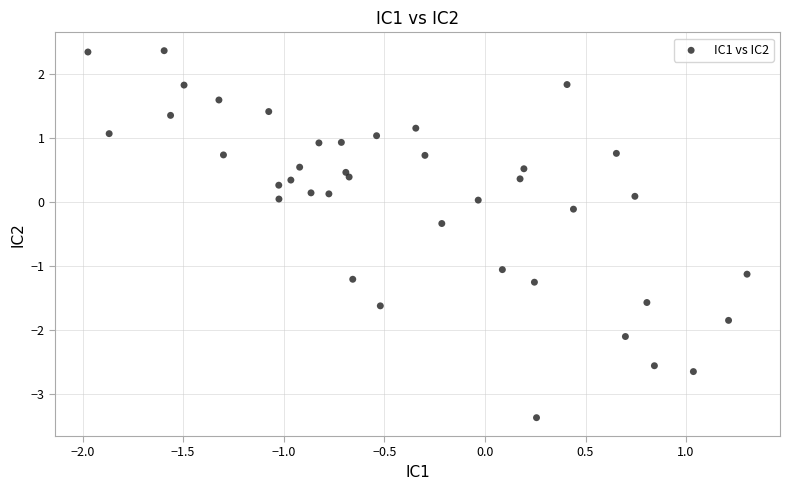

What is the range of X values (max minus min)?

3.3